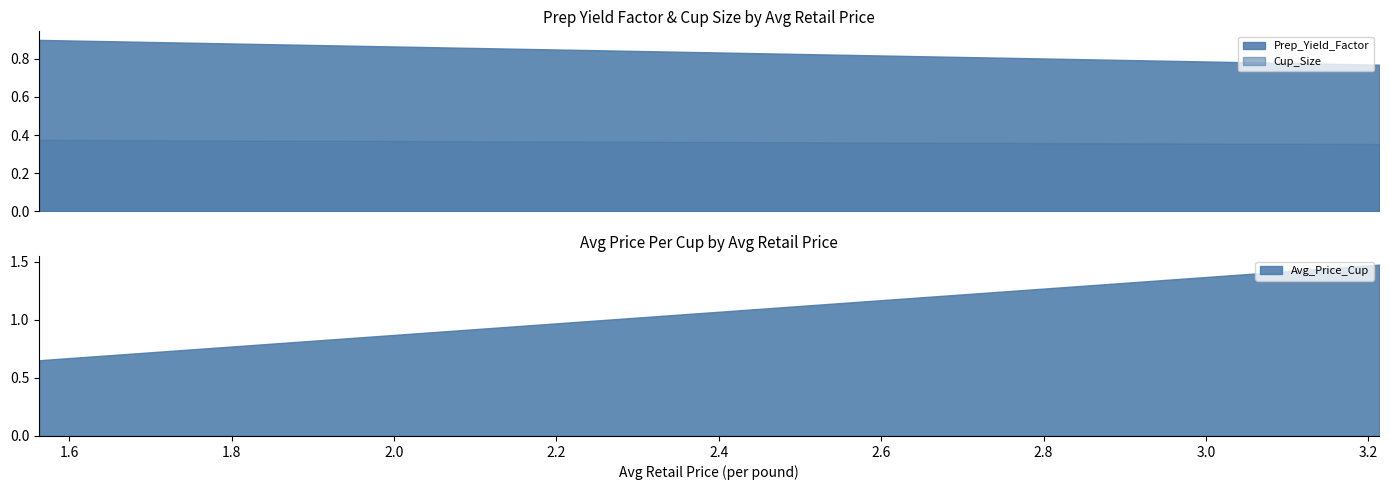

At which label does Prep_Yield_Factor reach its peak?

1.562886273621826